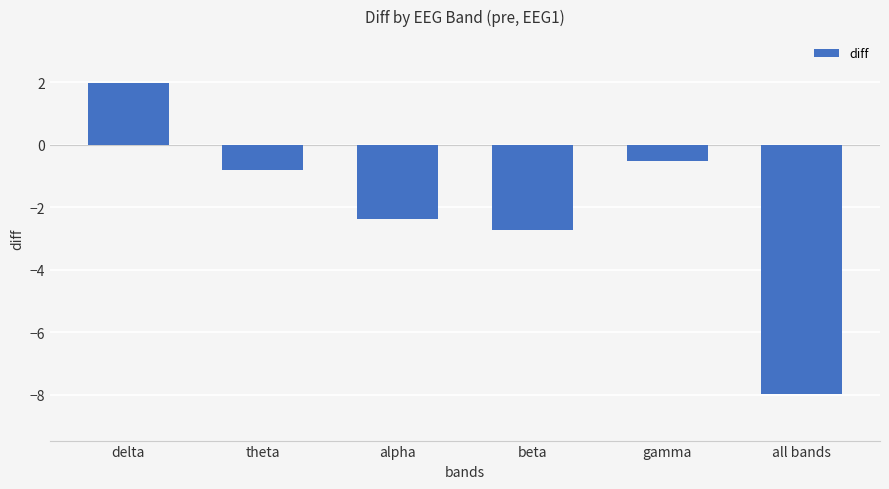

What is the change in value from theta to alpha?

-1.6